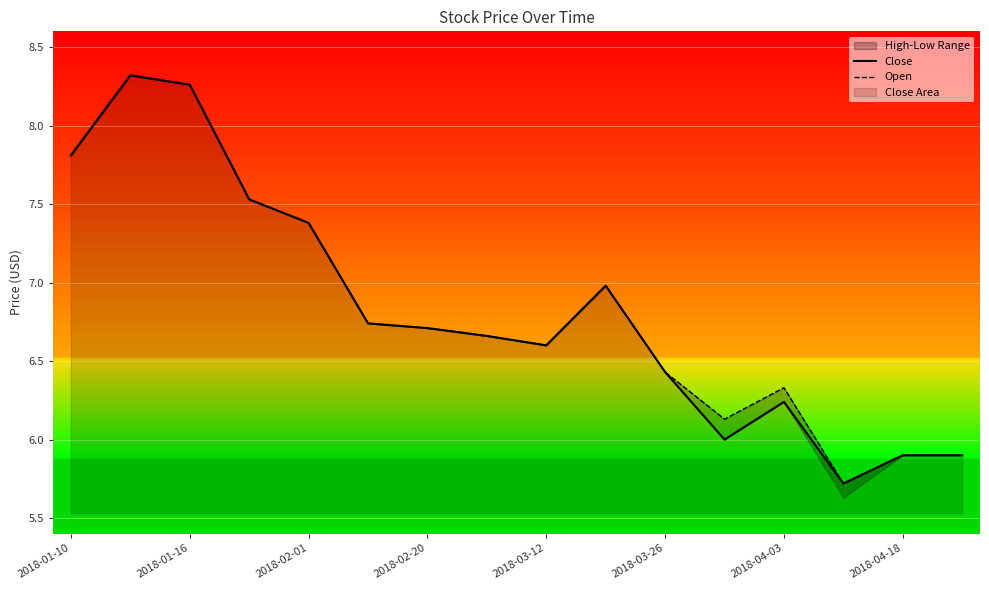

The Close series shows 5.9 at 15. True or false?

True